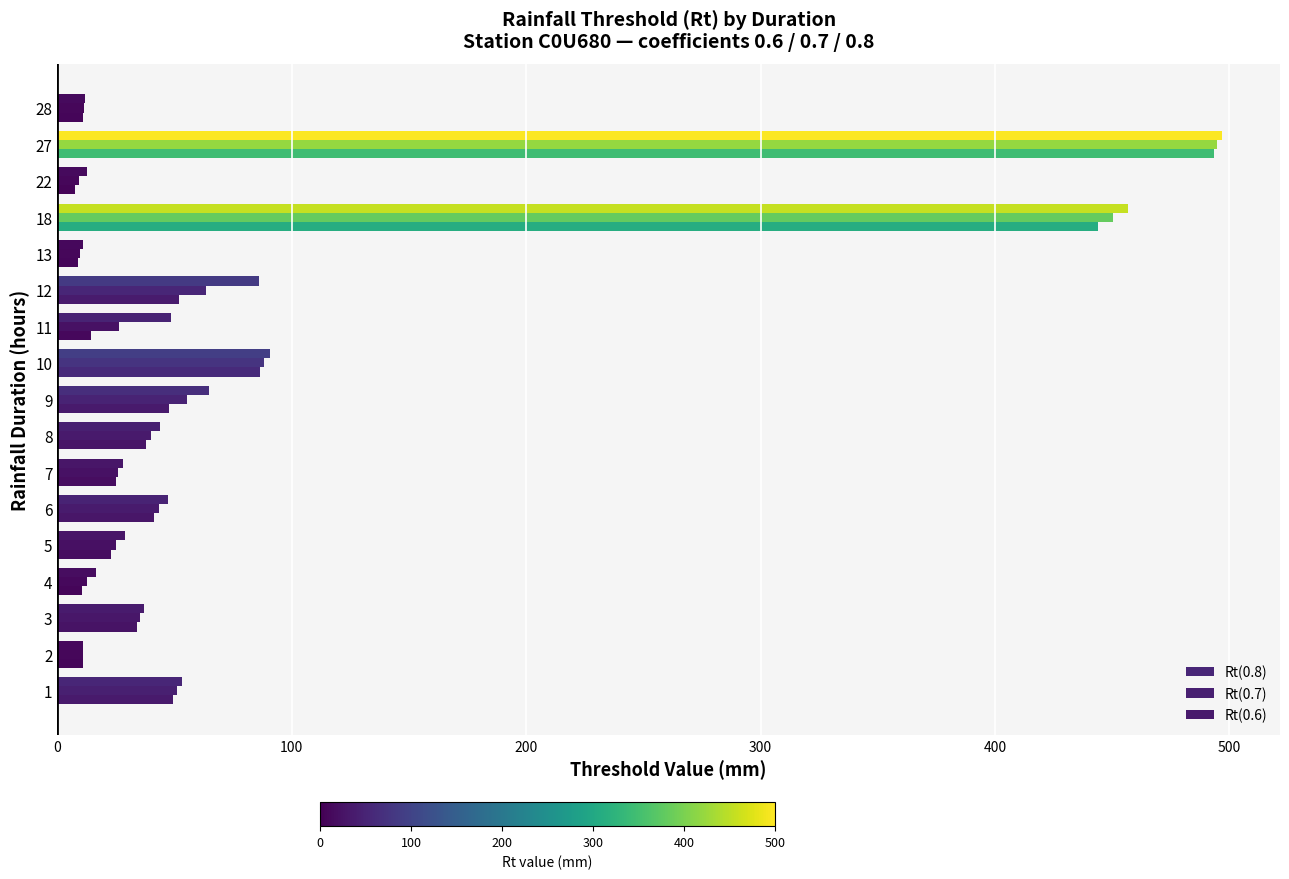

At how many categories does at least one series exceed 326?

2